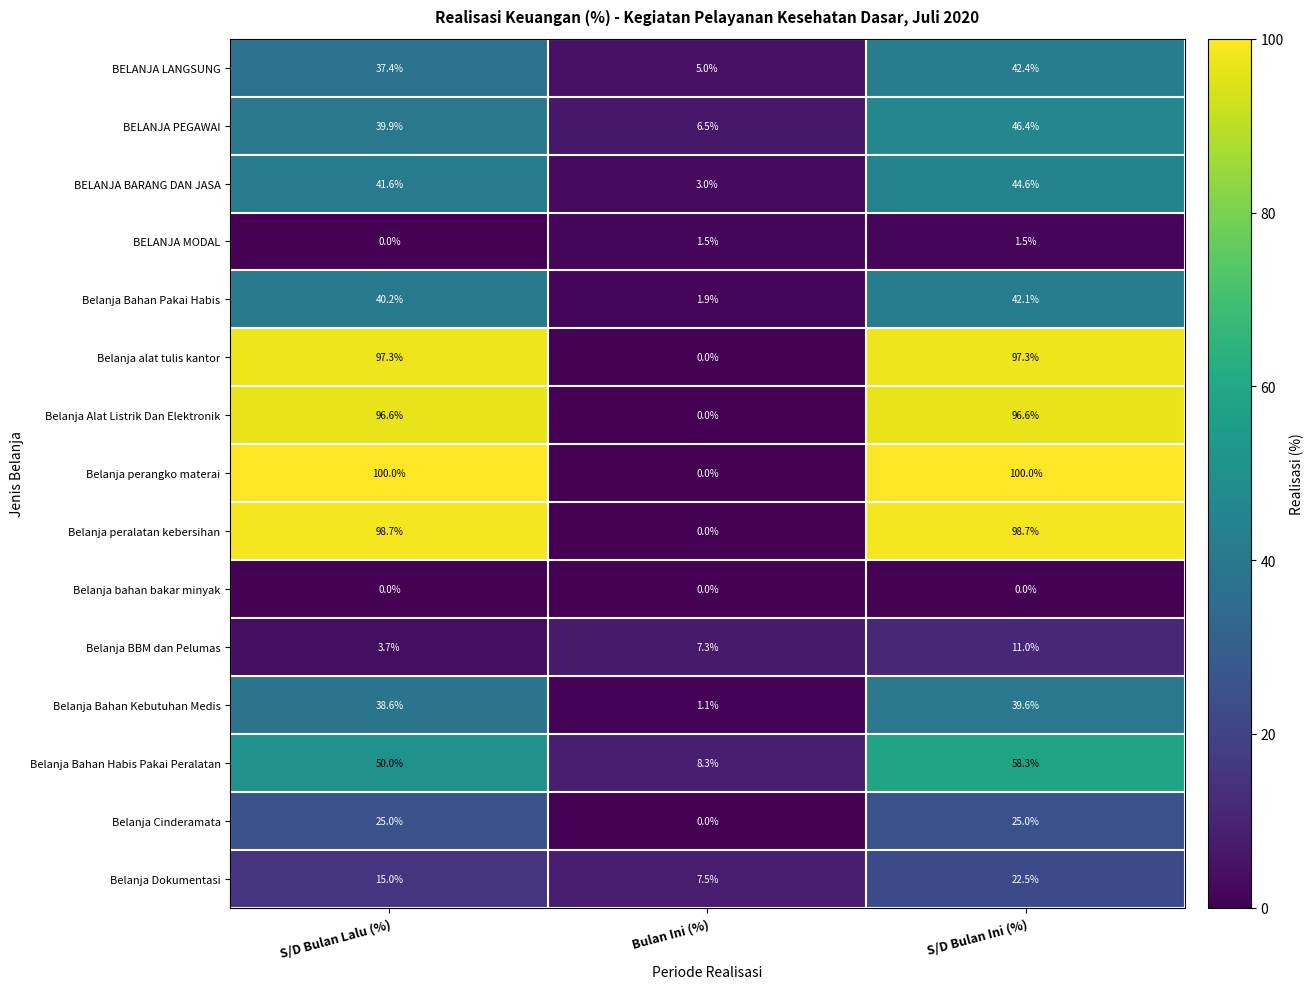

Which series changed the most between Bulan Ini (%) and S/D Bulan Ini (%)?

Belanja perangko materai